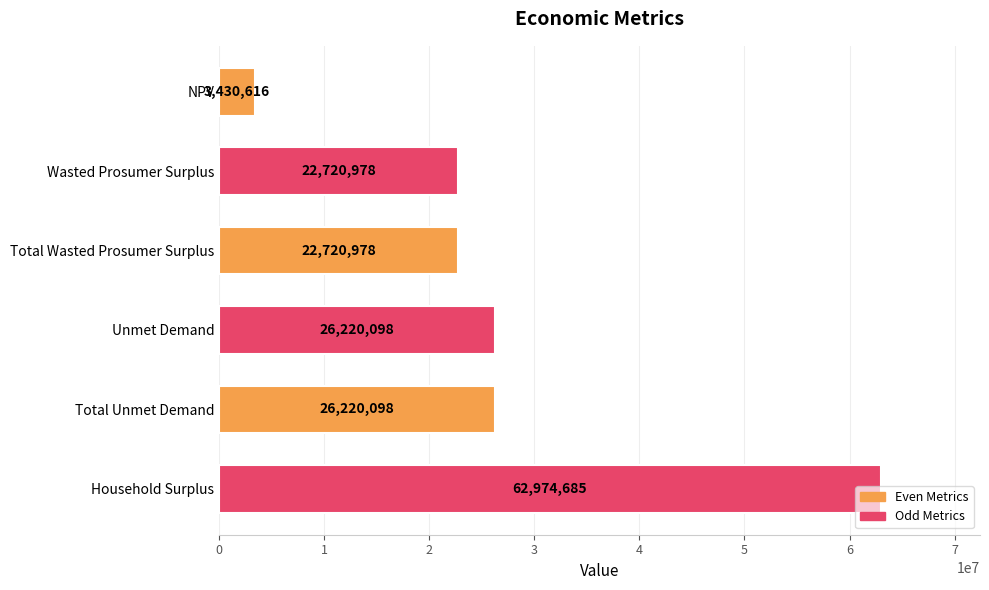

Count the number of categories in the chart.

6